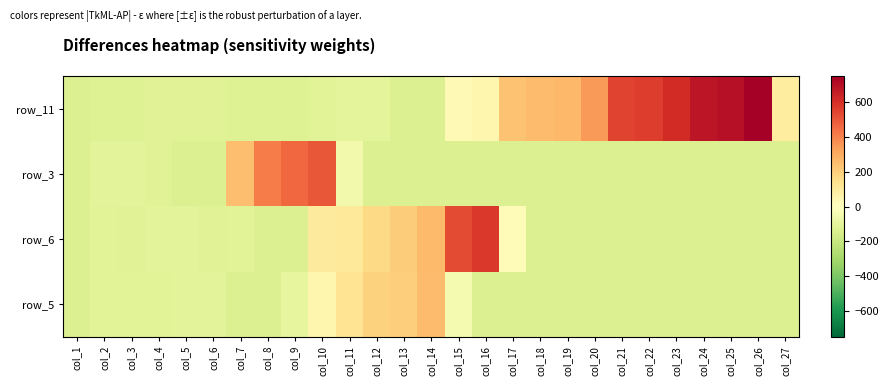

What is the total value across all series at col_7?

-122.2